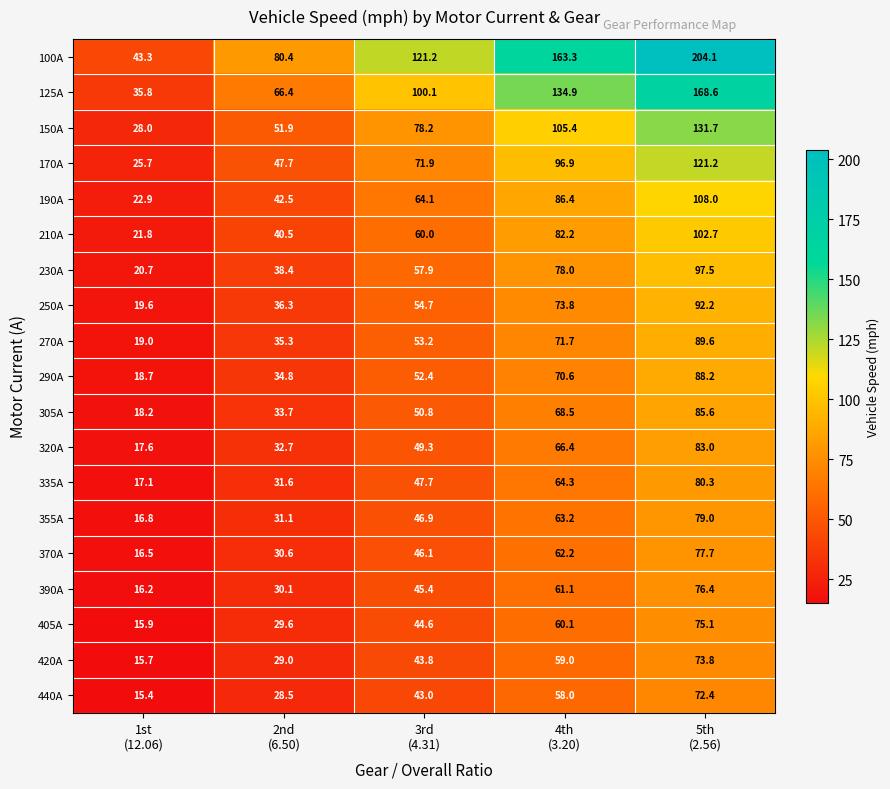

What is the minimum value for 390A?

16.2